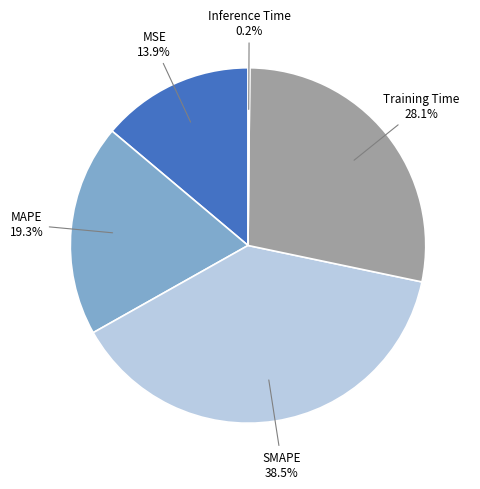

Which has a higher value, MAPE or Training Time?

Training Time